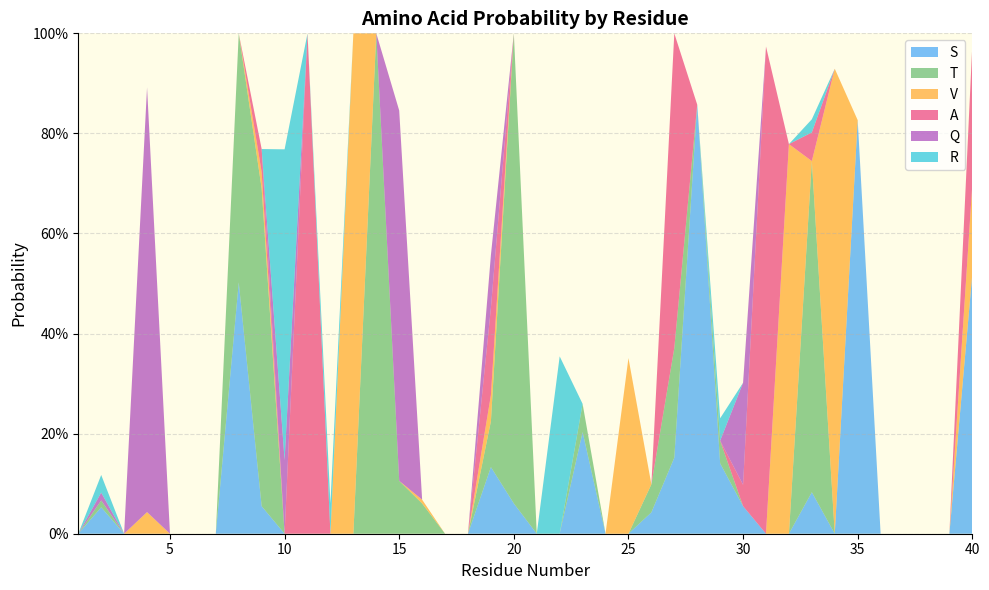

Reading left to right, transcribe all the data shown in this chart.

S: 1=0.0	2=0.1	3=0.0	4=0.0	5=0.0	6=0.0	7=0.0	8=0.5	9=0.1	10=0.0	11=0.0	12=0.0	13=0.0	14=0.0	15=0.0	16=0.0	17=0.0	18=0.0	19=0.1	20=0.1	21=0.0	22=0.0	23=0.2	24=0.0	25=0.0	26=0.0	27=0.2	28=0.9	29=0.1	30=0.1	31=0.0	32=0.0	33=0.1	34=0.0	35=0.8	36=0.0	37=0.0	38=0.0	39=0.0	40=0.5
T: 1=0.0	2=0.0	3=0.0	4=0.0	5=0.0	6=0.0	7=0.0	8=0.5	9=0.6	10=0.0	11=0.0	12=0.0	13=0.0	14=1.0	15=0.1	16=0.1	17=0.0	18=0.0	19=0.1	20=0.9	21=0.0	22=0.0	23=0.1	24=0.0	25=0.0	26=0.1	27=0.2	28=0.0	29=0.0	30=0.0	31=0.0	32=0.0	33=0.7	34=0.0	35=0.0	36=0.0	37=0.0	38=0.0	39=0.0	40=0.0
V: 1=0.0	2=0.0	3=0.0	4=0.0	5=0.0	6=0.0	7=0.0	8=0.0	9=0.0	10=0.0	11=0.0	12=0.0	13=1.0	14=0.0	15=0.0	16=0.0	17=0.0	18=0.0	19=0.1	20=0.0	21=0.0	22=0.0	23=0.0	24=0.0	25=0.4	26=0.0	27=0.0	28=0.0	29=0.0	30=0.0	31=0.0	32=0.8	33=0.0	34=0.9	35=0.0	36=0.0	37=0.0	38=0.0	39=0.0	40=0.2
A: 1=0.0	2=0.0	3=0.0	4=0.0	5=0.0	6=0.0	7=0.0	8=0.0	9=0.0	10=0.0	11=1.0	12=0.0	13=0.0	14=0.0	15=0.0	16=0.0	17=0.0	18=0.0	19=0.2	20=0.0	21=0.0	22=0.0	23=0.0	24=0.0	25=0.0	26=0.0	27=0.6	28=0.0	29=0.0	30=0.0	31=1.0	32=0.0	33=0.1	34=0.0	35=0.0	36=0.0	37=0.0	38=0.0	39=0.0	40=0.3
Q: 1=0.0	2=0.0	3=0.0	4=0.8	5=0.0	6=0.0	7=0.0	8=0.0	9=0.0	10=0.1	11=0.0	12=0.0	13=0.0	14=0.0	15=0.7	16=0.0	17=0.0	18=0.0	19=0.1	20=0.0	21=0.0	22=0.0	23=0.0	24=0.0	25=0.0	26=0.0	27=0.0	28=0.0	29=0.0	30=0.2	31=0.0	32=0.0	33=0.0	34=0.0	35=0.0	36=0.0	37=0.0	38=0.0	39=0.0	40=0.0
R: 1=0.0	2=0.0	3=0.0	4=0.0	5=0.0	6=0.0	7=0.0	8=0.0	9=0.0	10=0.6	11=0.0	12=0.1	13=0.0	14=0.0	15=0.0	16=0.0	17=0.0	18=0.0	19=0.0	20=0.0	21=0.0	22=0.4	23=0.0	24=0.0	25=0.0	26=0.0	27=0.0	28=0.0	29=0.0	30=0.0	31=0.0	32=0.0	33=0.0	34=0.0	35=0.0	36=0.0	37=0.0	38=0.0	39=0.0	40=0.0